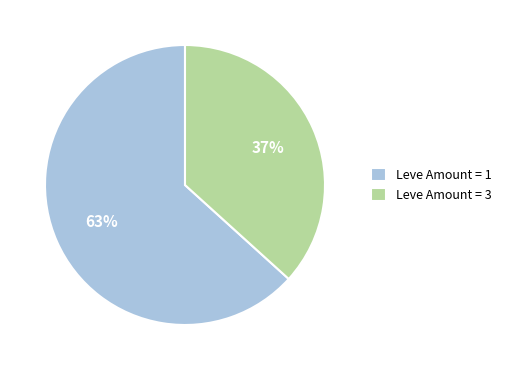

Which slice is the largest?

Leve Amount = 1